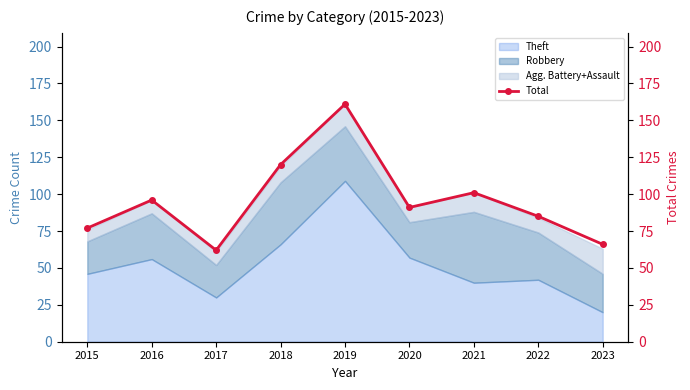

How many points are lower than both their immediate neighbors (excluding endpoints)?

2